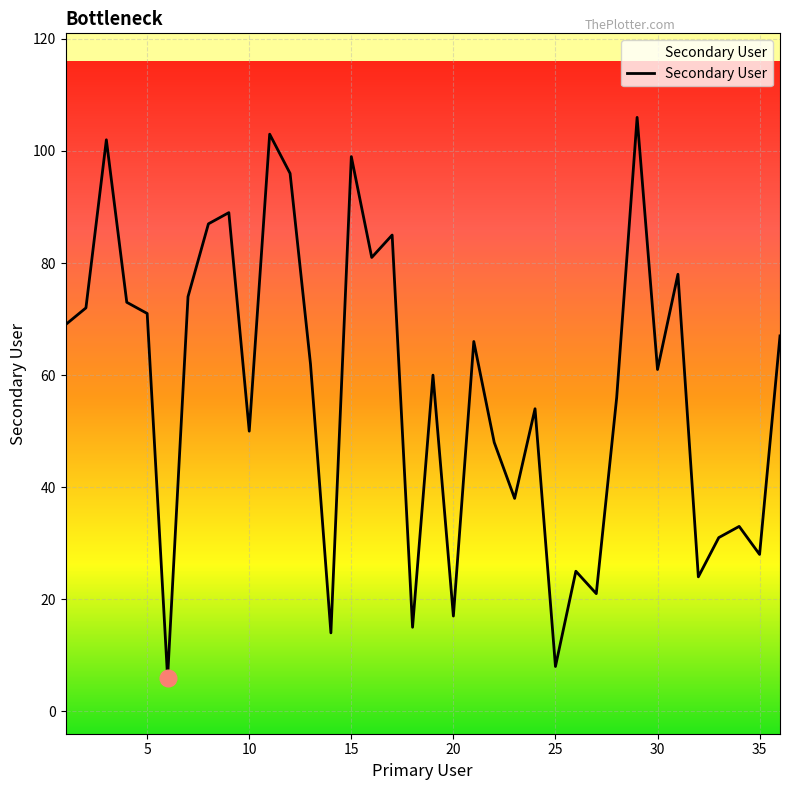

Rank the categories by value from lowest to highest.

6, 25, 14, 18, 20, 27, 32, 26, 35, 33, 34, 23, 22, 10, 24, 28, 19, 30, 13, 21, 36, 1, 5, 2, 4, 7, 31, 16, 17, 8, 9, 12, 15, 3, 11, 29